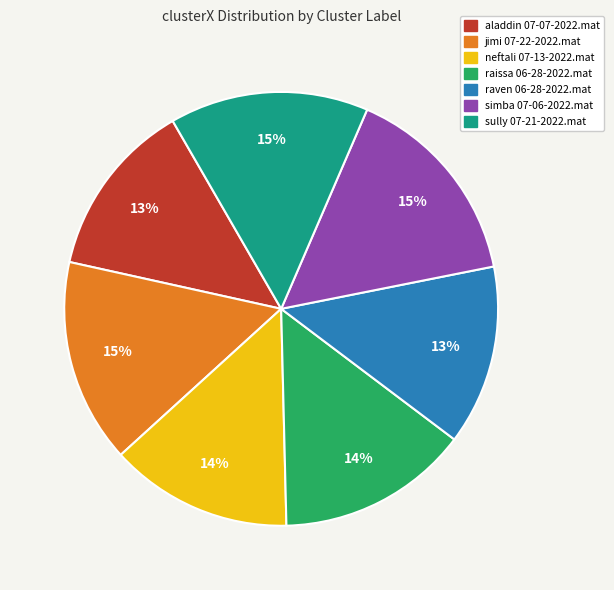

To the nearest percent, what is the difference between the largest and smallest slice percentages?

2%